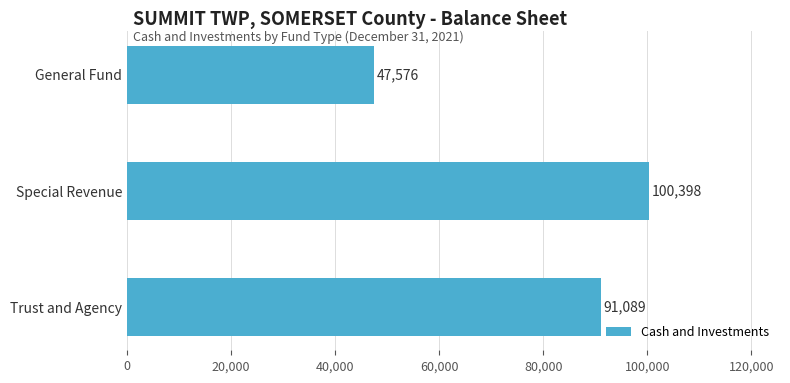

The value at Trust and Agency is 149497. True or false?

False